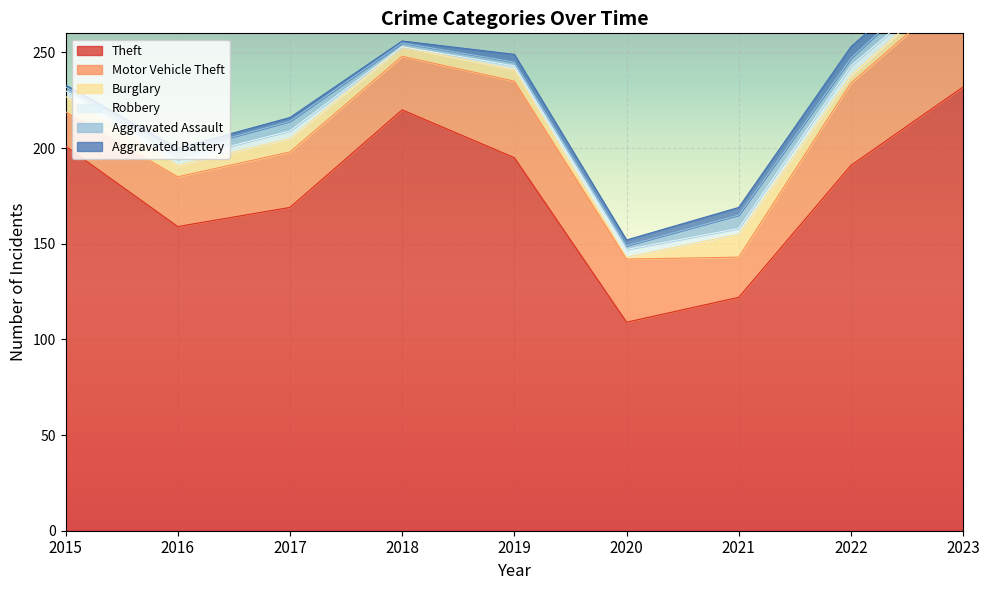

How many lines are shown in the chart?

6